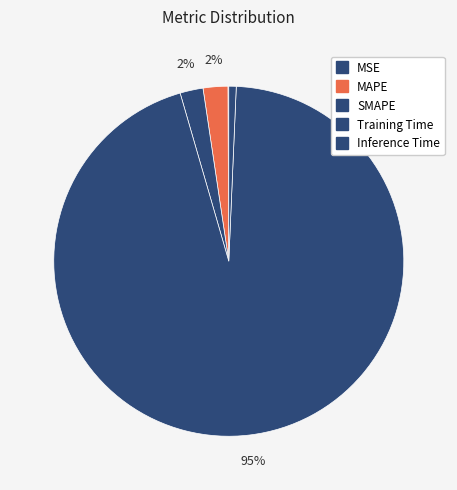

Is there a majority slice in this chart?

Yes